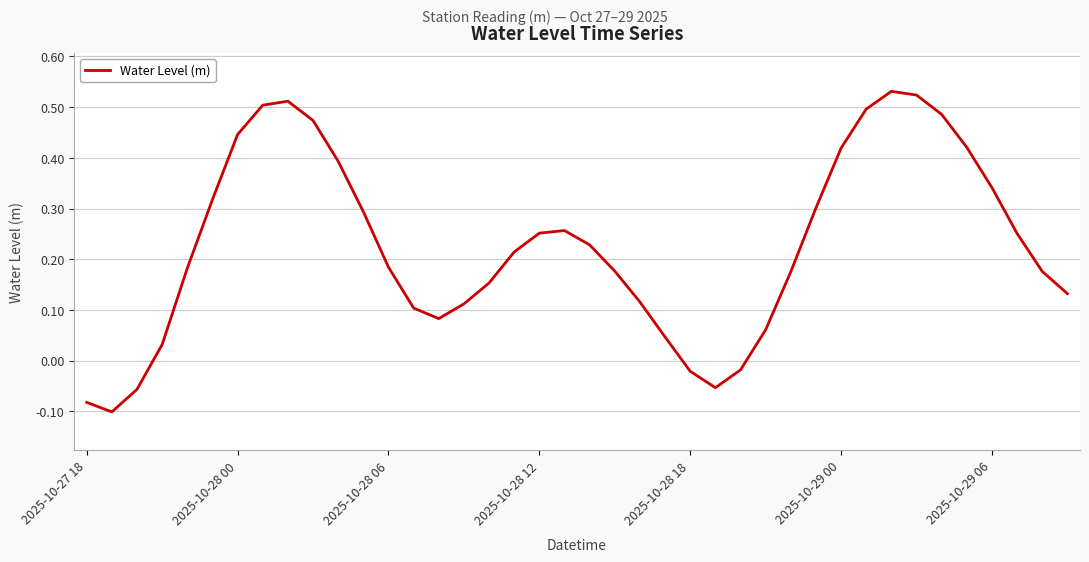

True or false: the data has more than 2 interior local peaks.

True